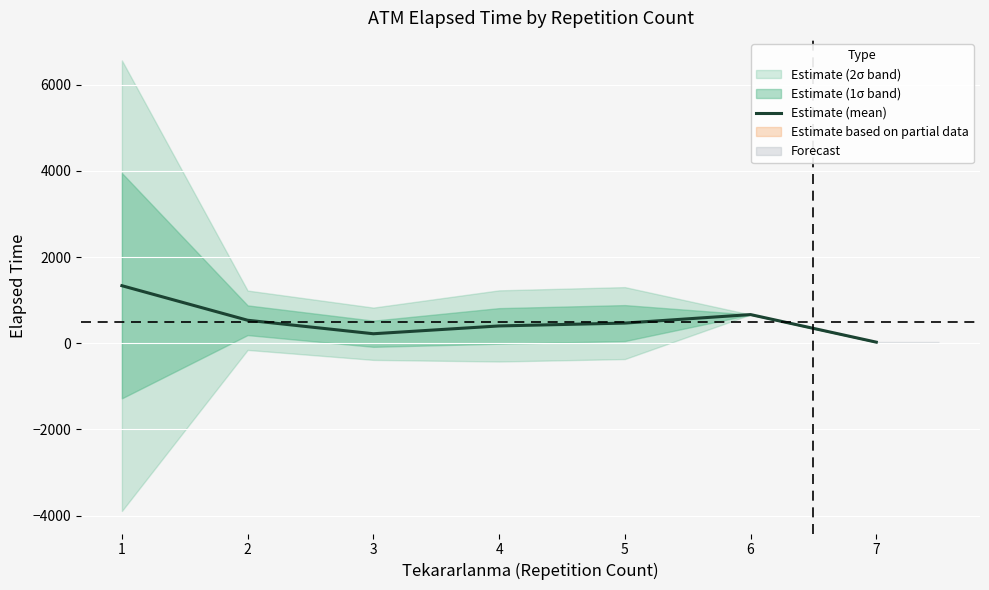

What is the difference between the maximum and second lowest values?

1115.5